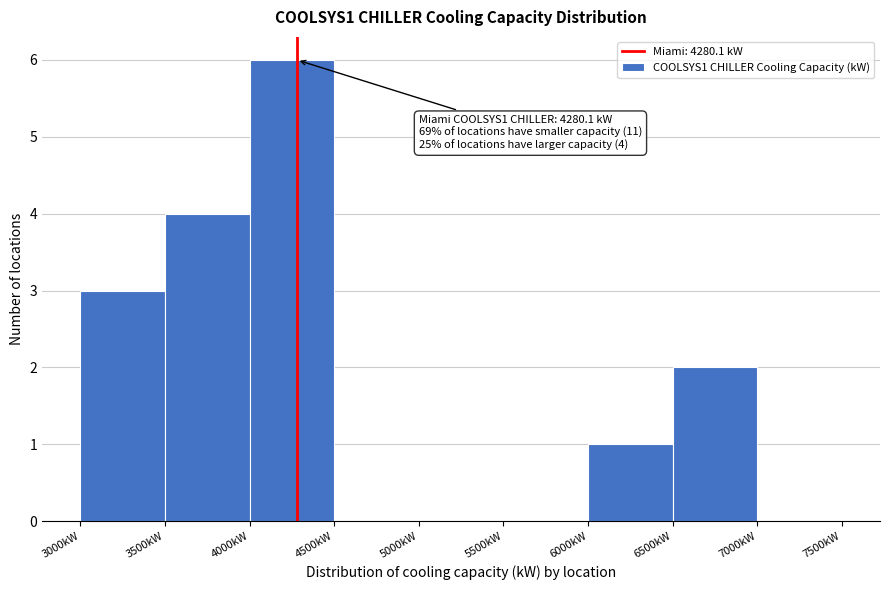

Which range on the x-axis has the tallest bar?

4000 to 4500